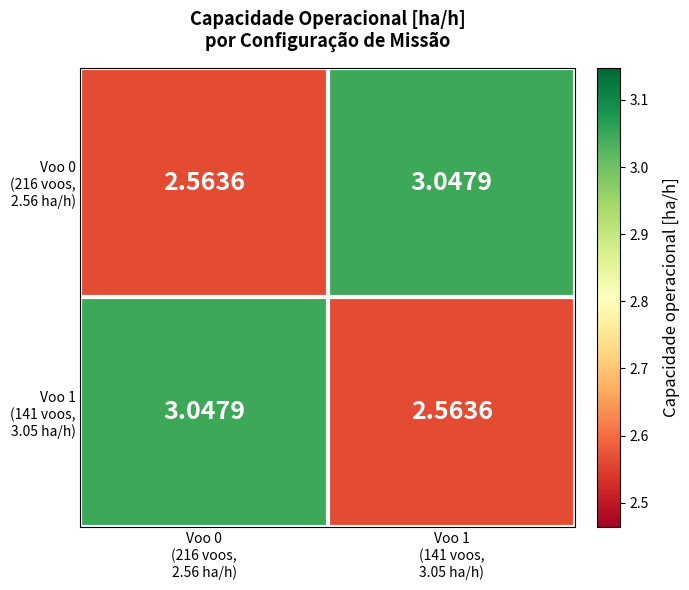

Which series changed the most between Voo 0 (216 voos, 2.56 ha/h) and Voo 1 (141 voos, 3.05 ha/h)?

Voo 0 (216 voos, 2.56 ha/h)